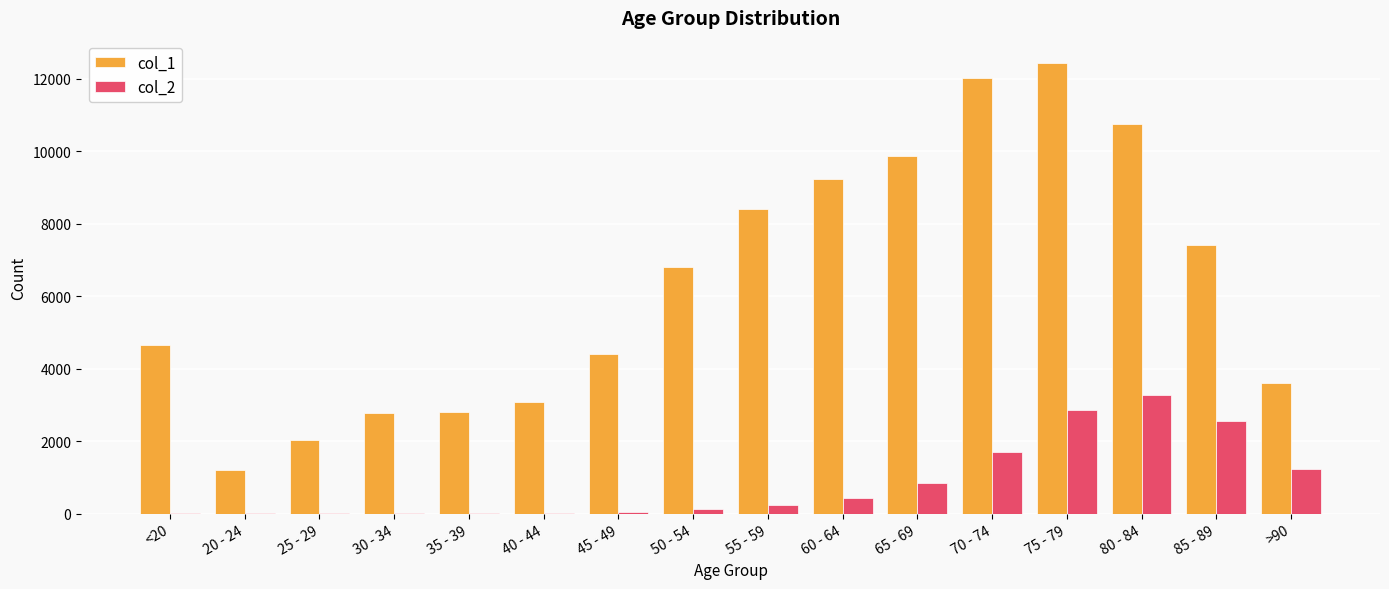

The value of col_2 at 85 - 89 is 2548. True or false?

True